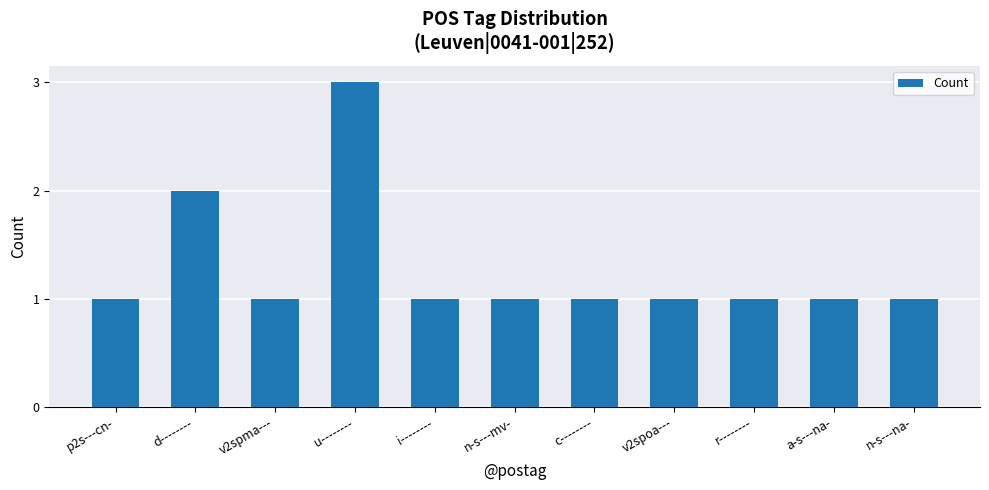

What position from the left is n-s---na-?

11